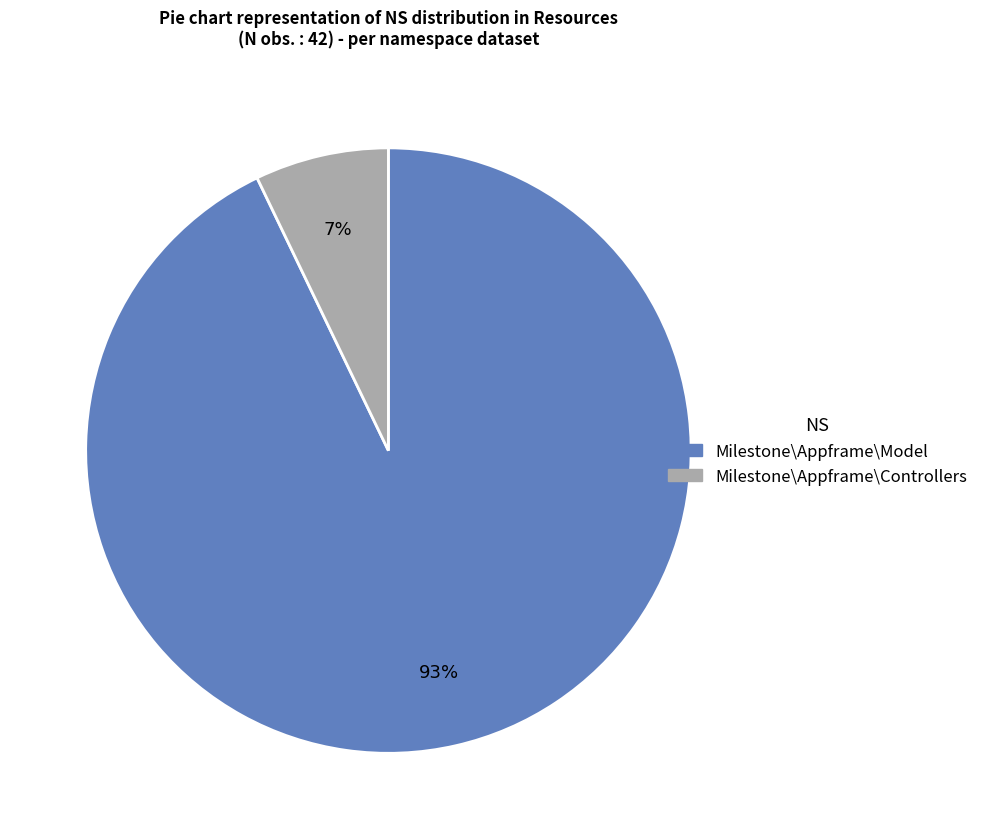

How many segments does this pie chart have?

2